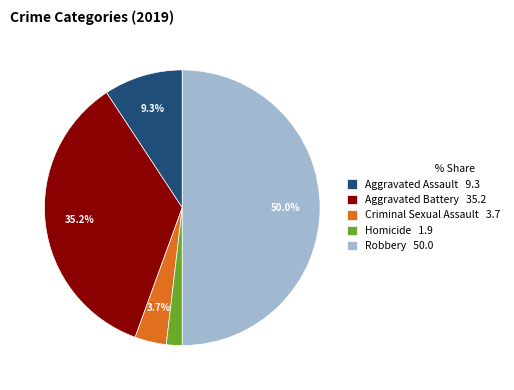

Is it true that Robbery is 58% of the pie?

False